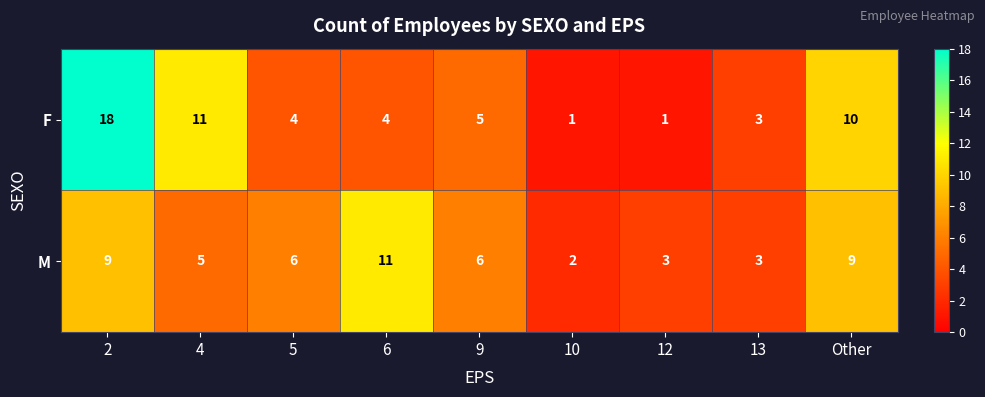

Which series changed the most between 5 and 10?

M